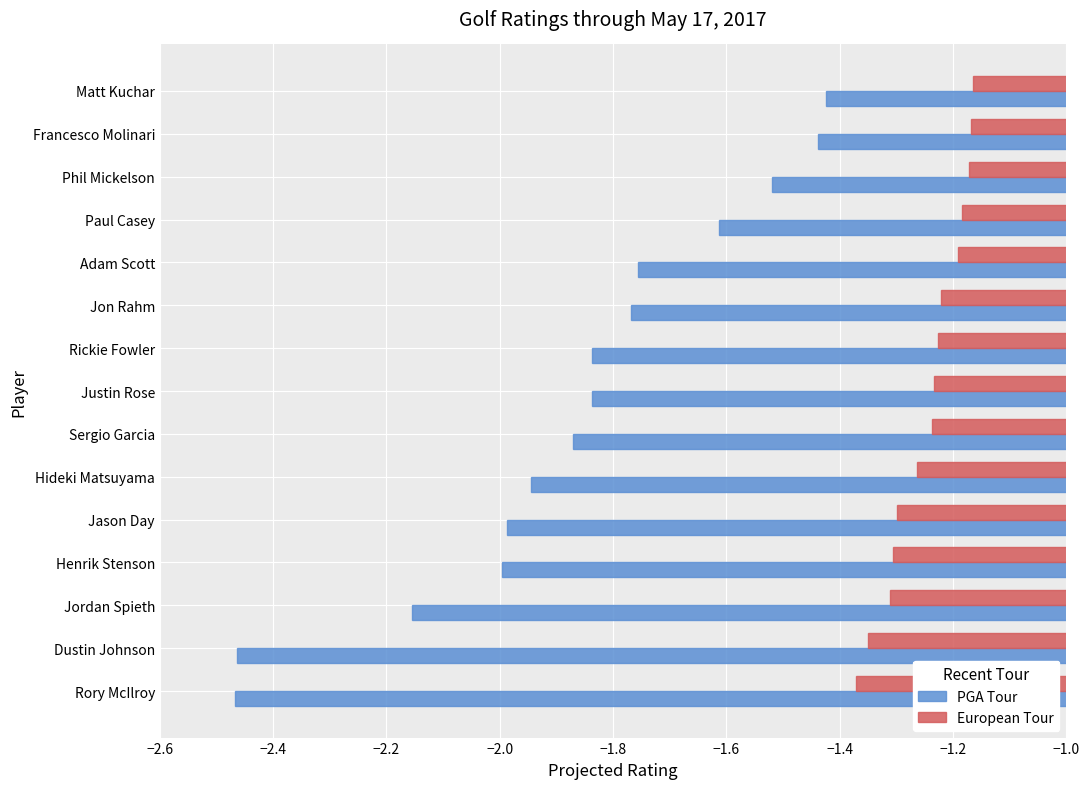

Which series has the largest range (max minus min)?

PGA Tour